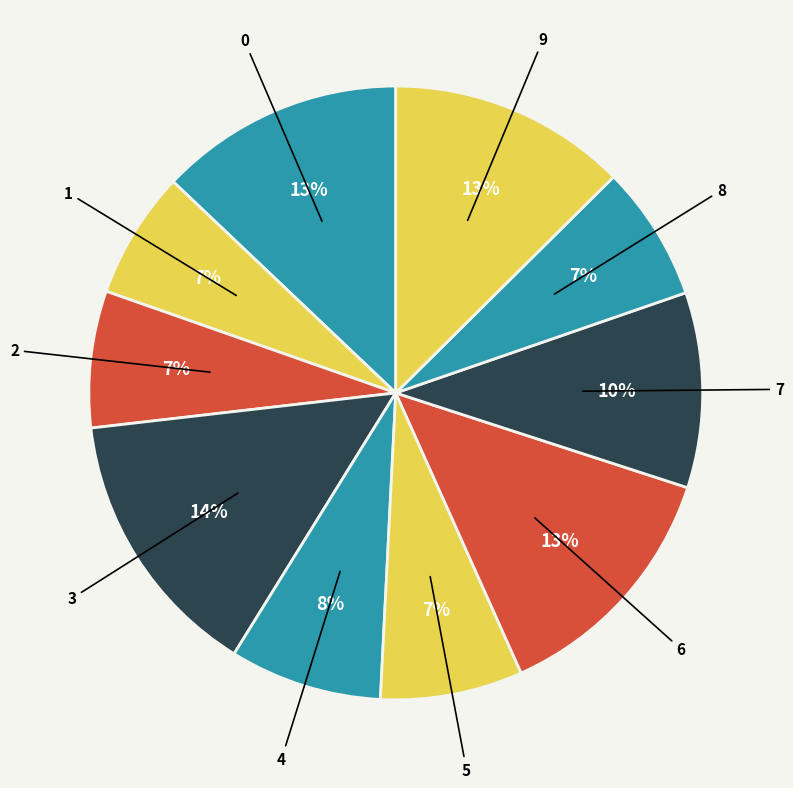

Do 8 and 9 together represent more than half of the pie?

No